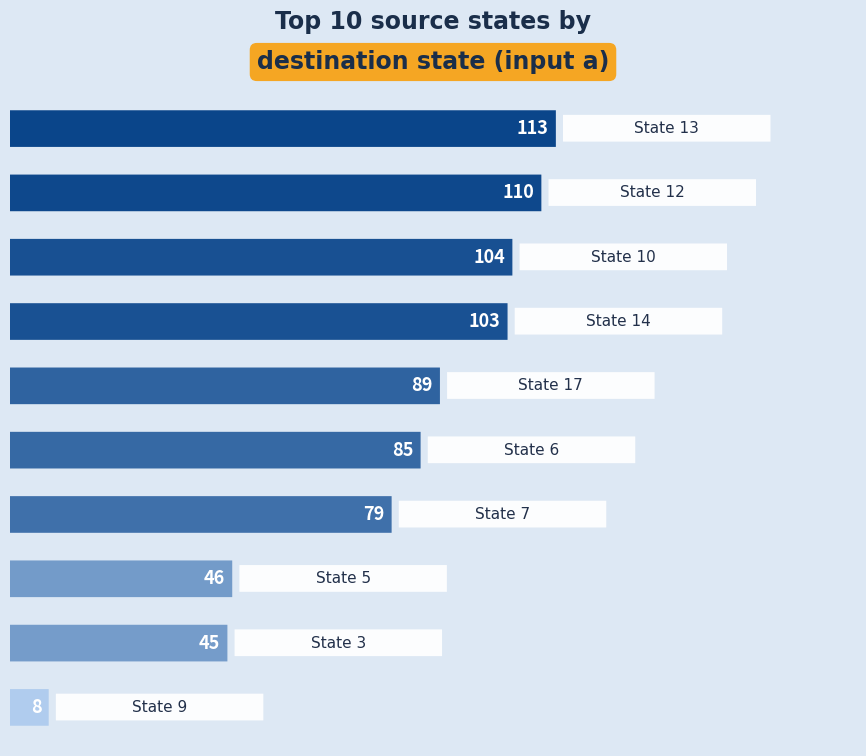

How many bars are there in total?

10